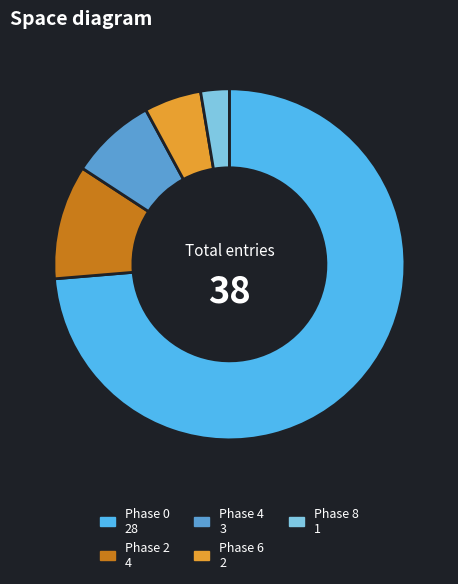

What is the largest slice in the pie chart?

Phase 0 28